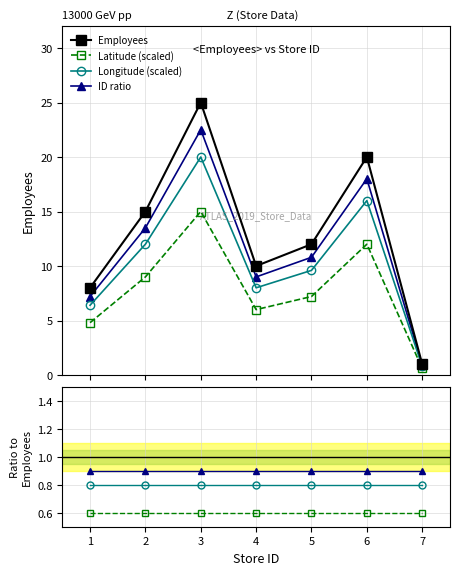

Does the chart display data point markers on the line(s)?

Yes